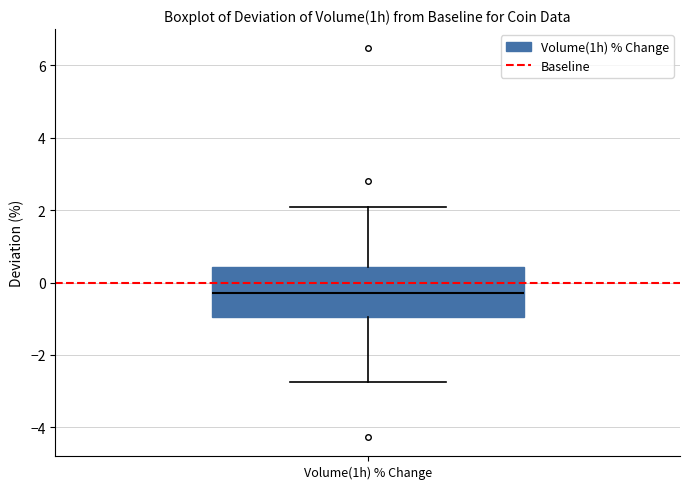

Read this box plot against the y-axis: the position of the median line, the range covered by the box, and the ends of both whiskers. The values are not printed on the chart, so give them approximately, as read against the axis.

median -0.2, box -1.0 to 0.4, whiskers -2.8 to 2.2